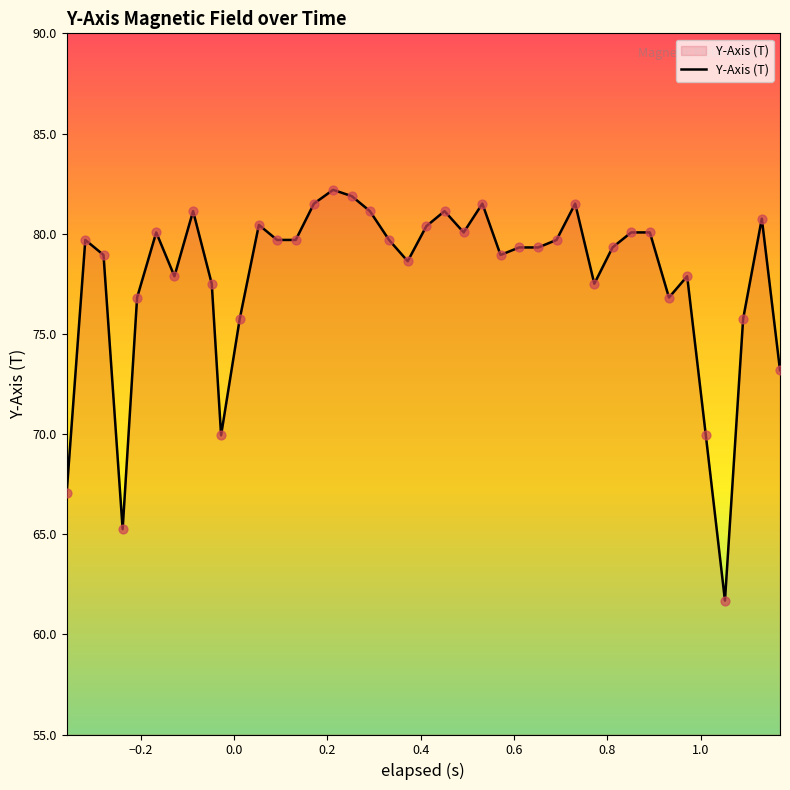

What is the greatest value displayed?

82.2